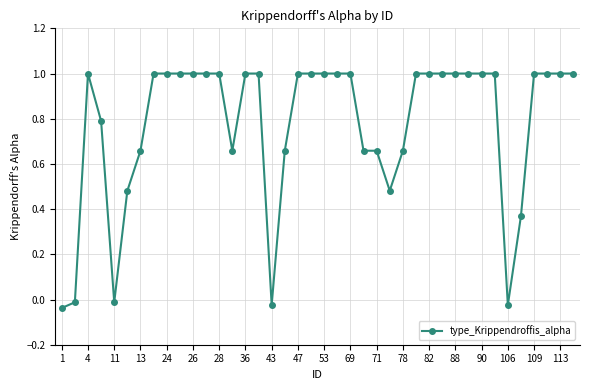

How many values are above zero?

35